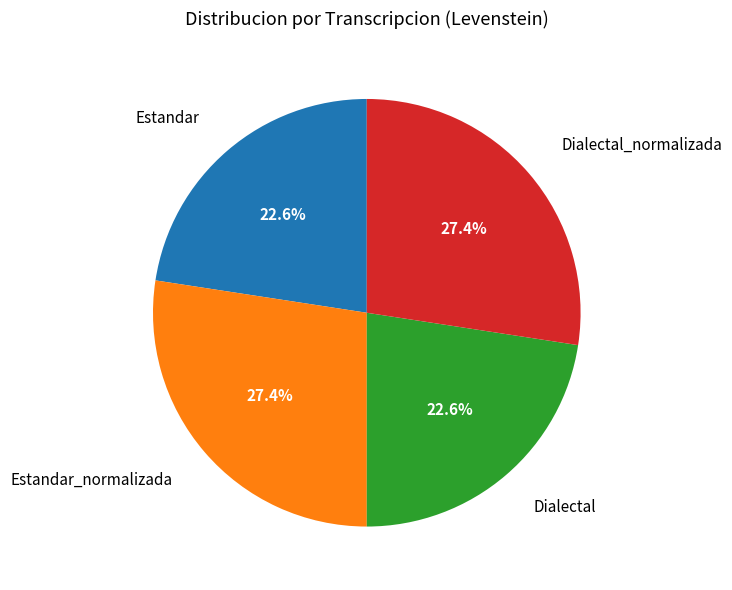

Is there a majority slice in this chart?

No